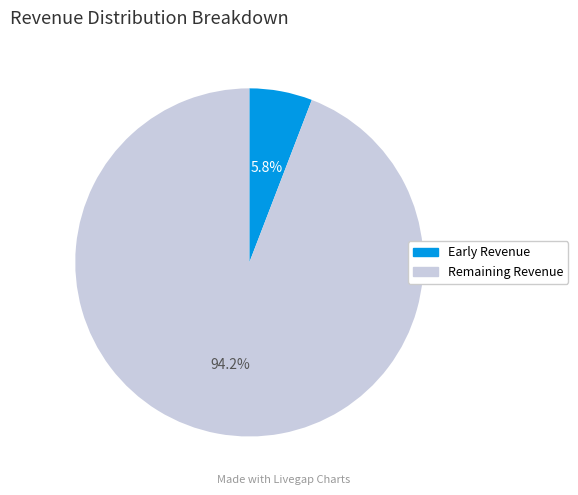

Which category has the biggest portion of the pie?

Remaining Revenue